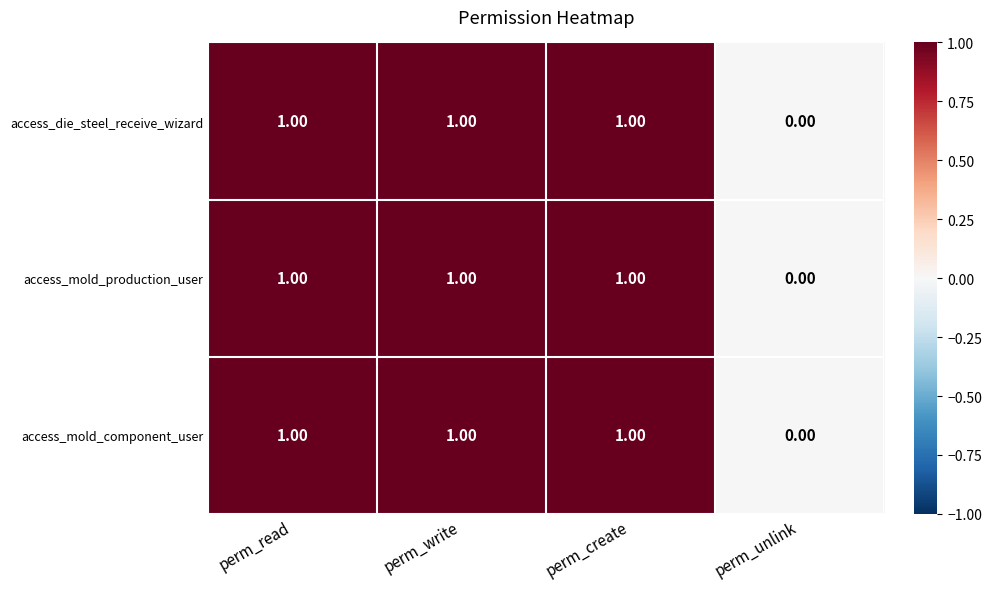

Which category has the lowest value across all series?

perm_unlink